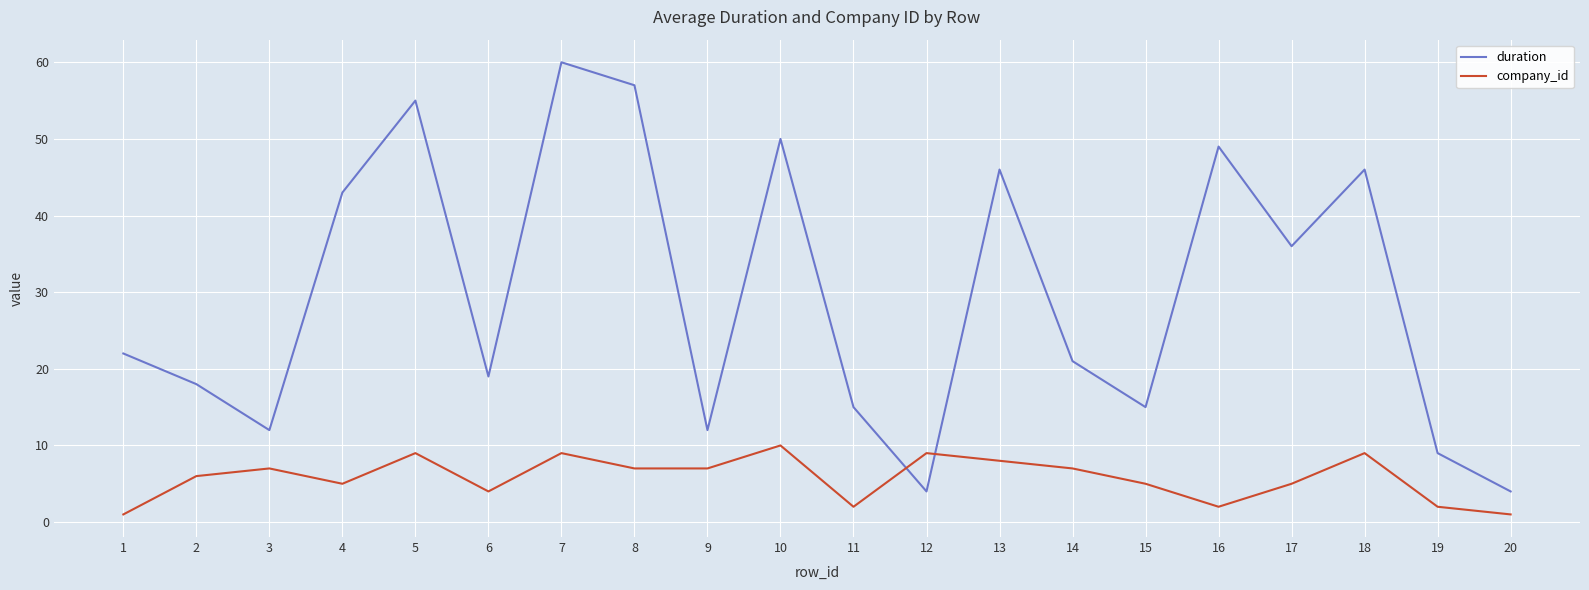

Which series ends up on top after the final intersection of duration and company_id?

duration